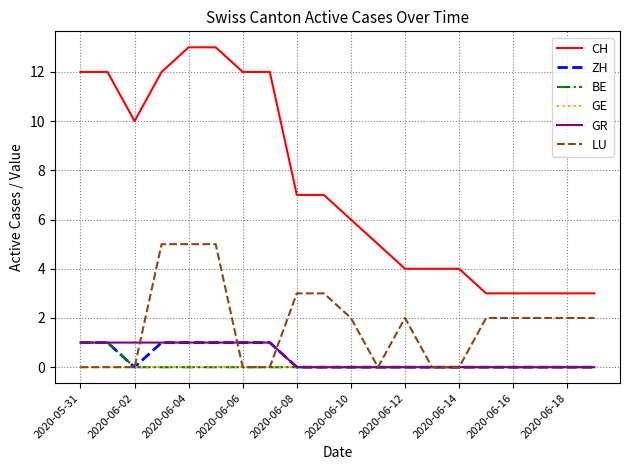

Which series has the widest spread of values?

CH